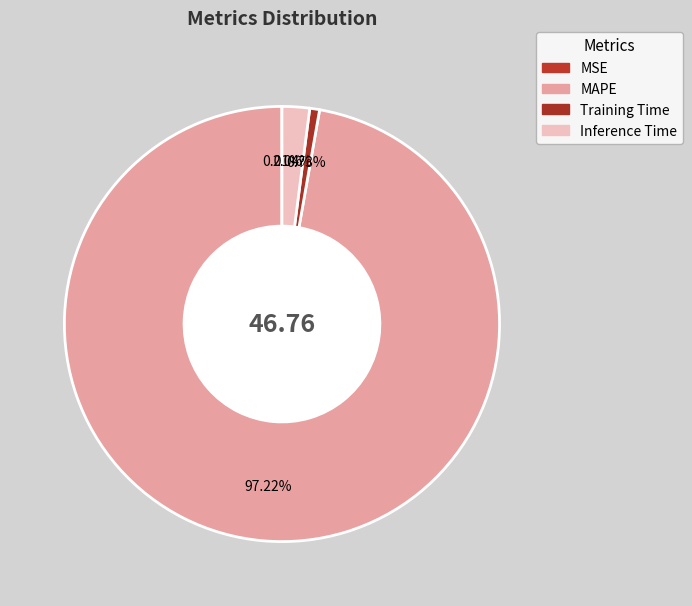

What is the change in value from Training Time to Inference Time?

+0.6